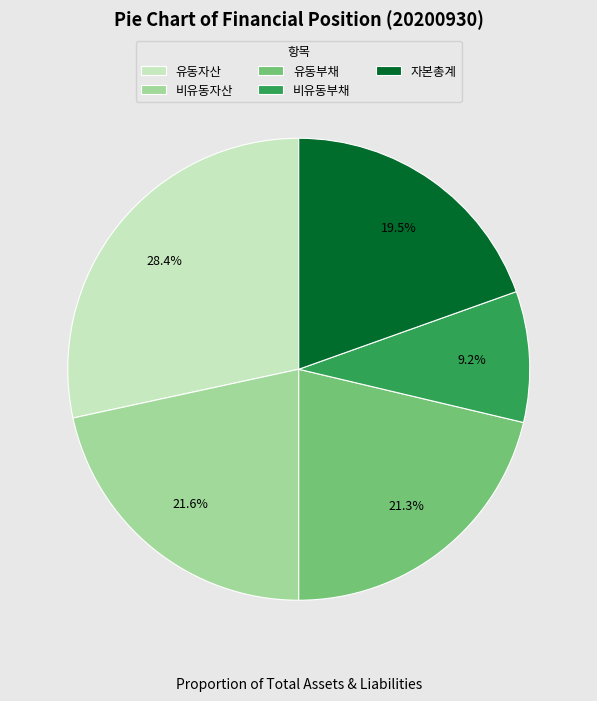

How many slices are in this pie chart?

5